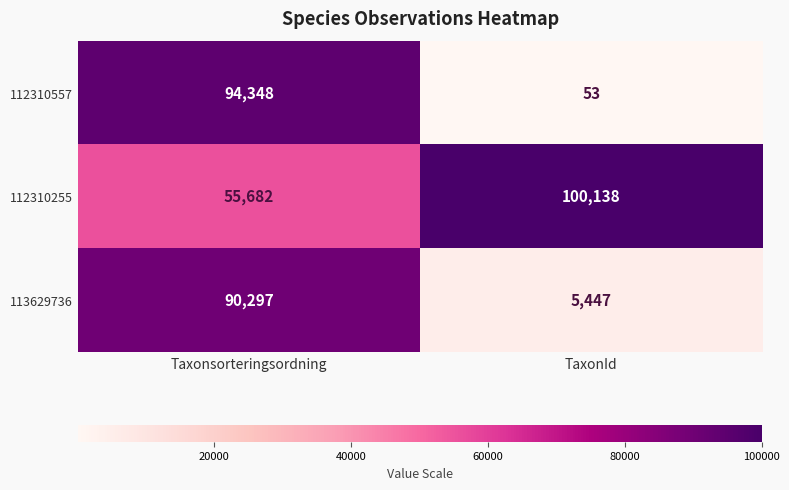

What is the difference between the maximum and minimum values in the 113629736 series?

84850